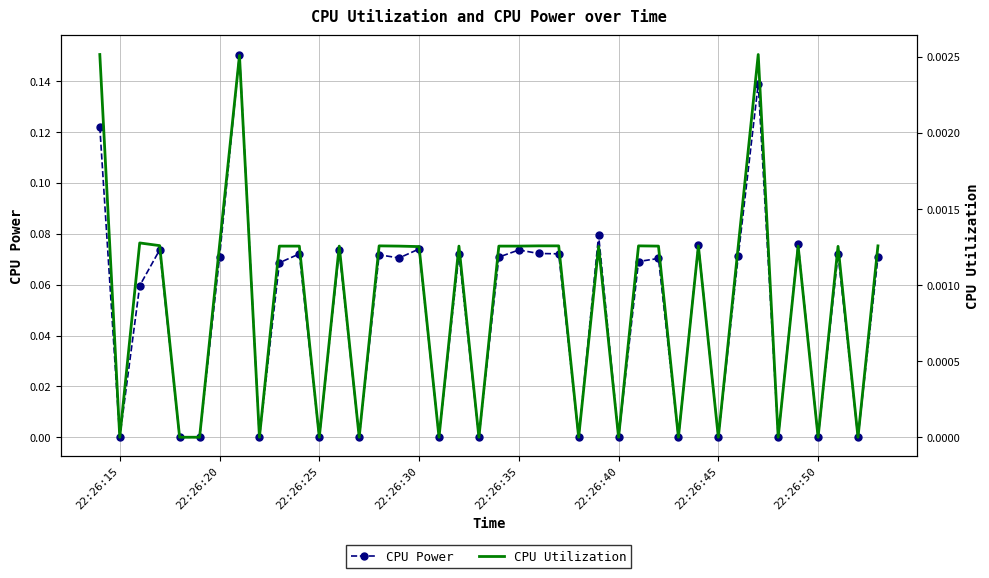

How many categories are shown in the chart?

40